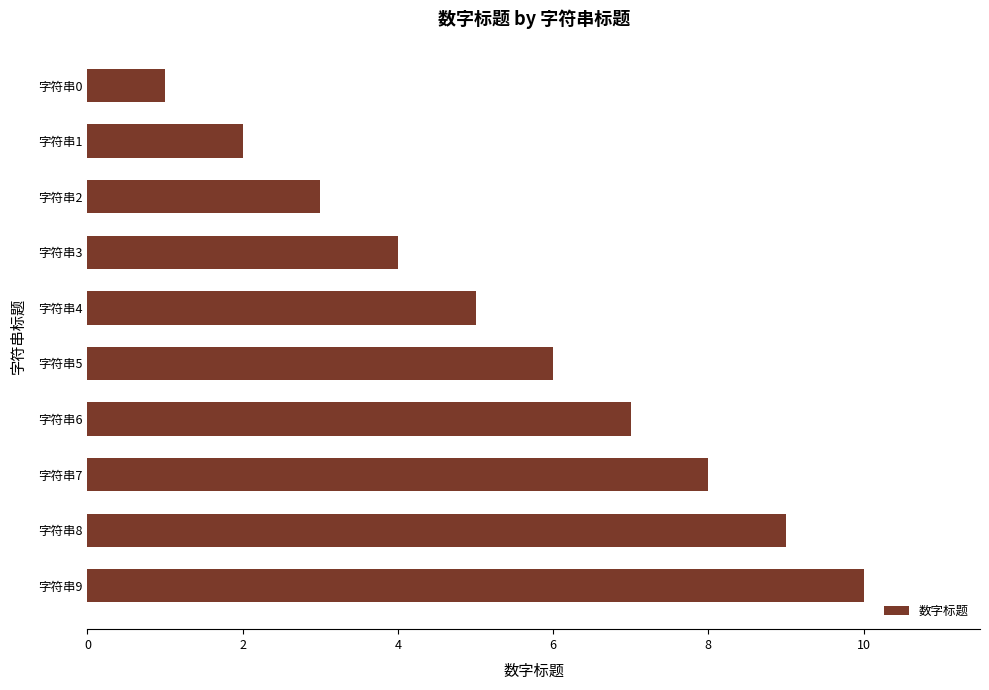

What is the change in value from 字符串7 to 字符串8?

+1